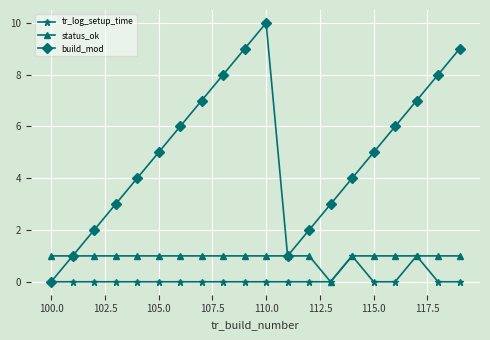

What are all the series names shown in the legend?

tr_log_setup_time, status_ok, build_mod